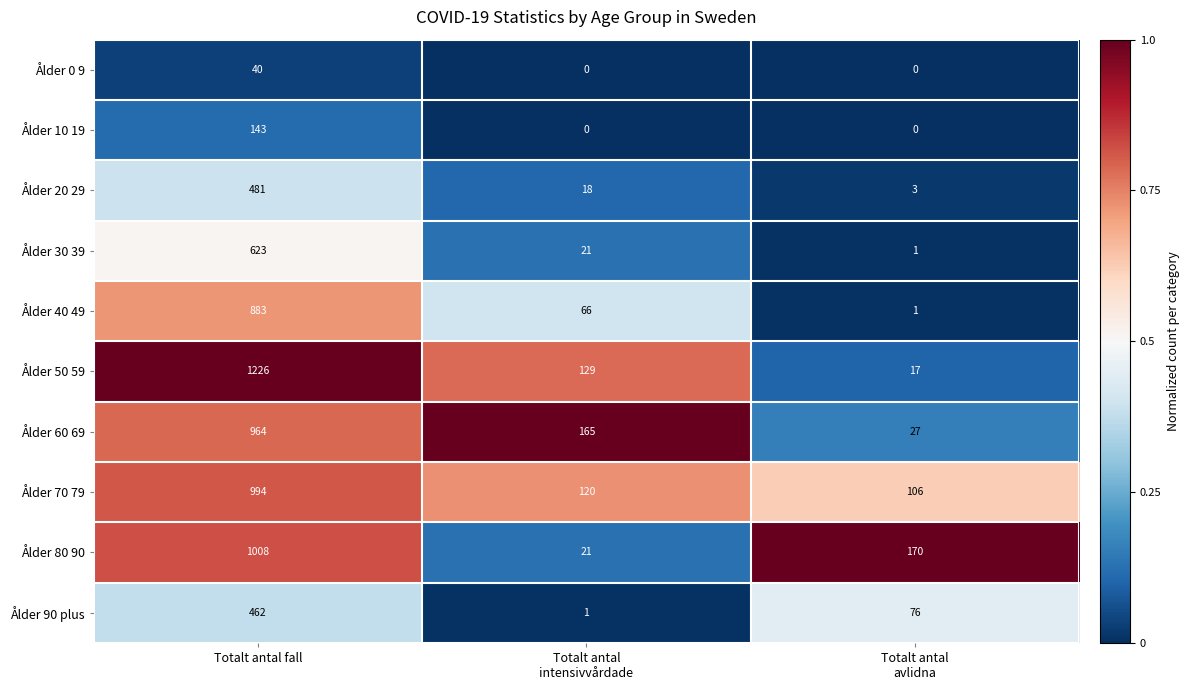

True or false: Ålder 50 59 has a value of 2187 at Totalt antal fall.

False